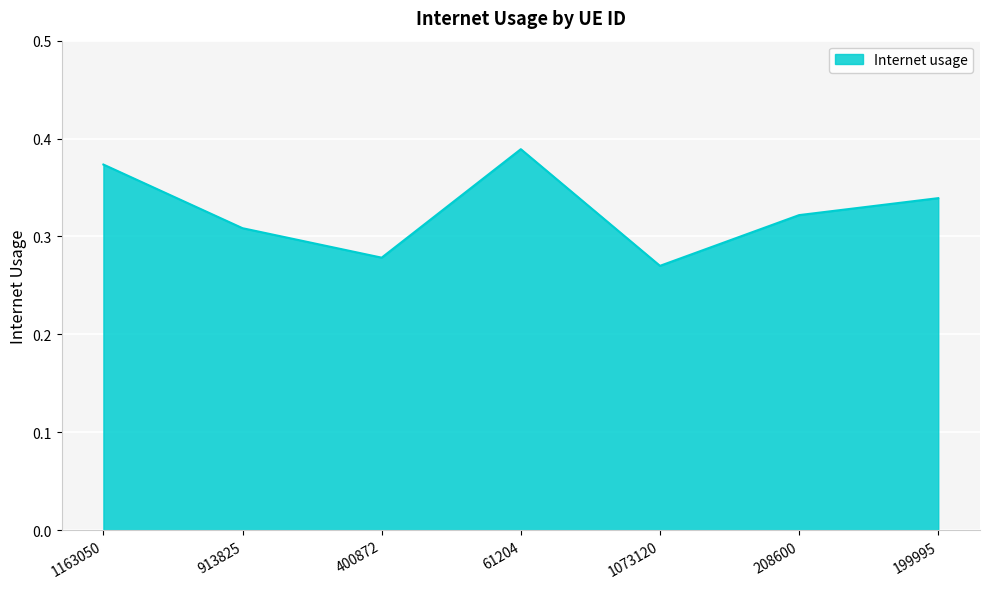

At which category does the data reach its first local peak?

61204